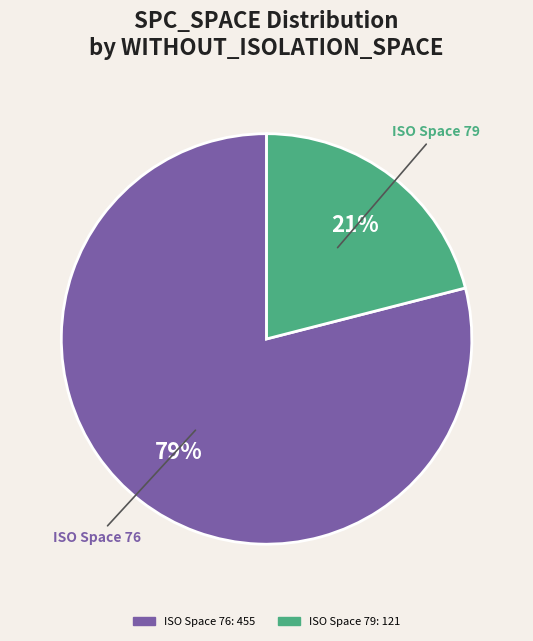

To the nearest percent, what is the average slice percentage?

50%